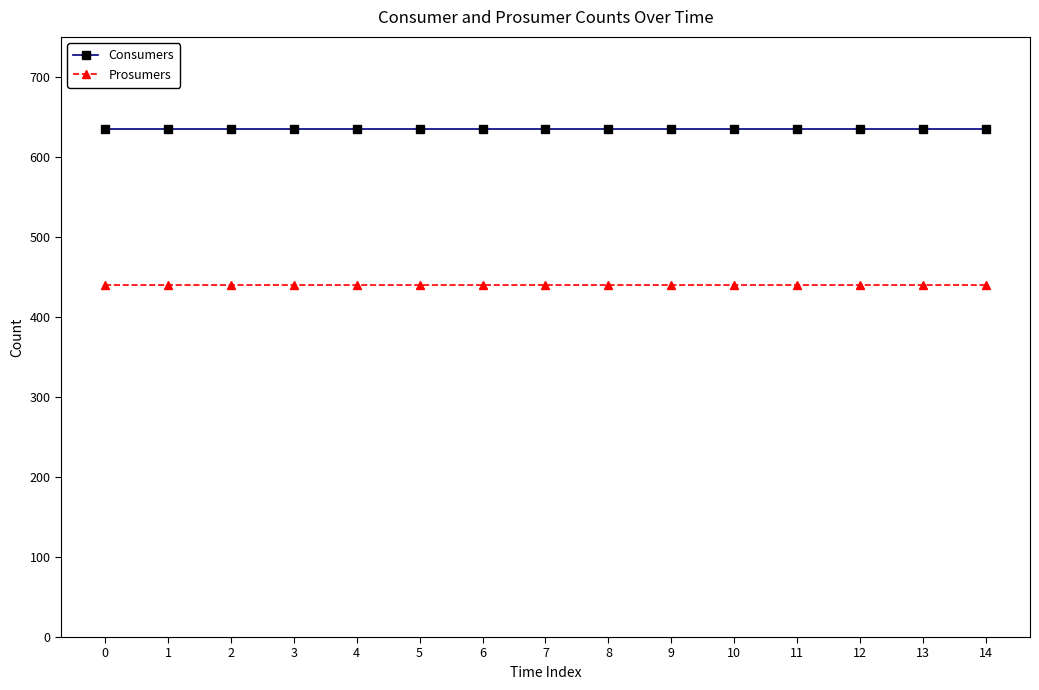

What is the value of the Prosumers point at the 3rd from the left?

440